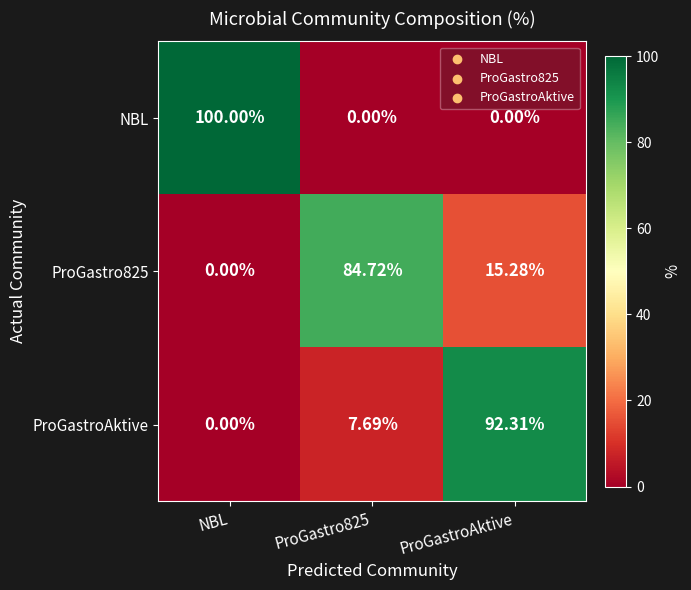

At which category is the sum across all series the highest?

ProGastroAktive